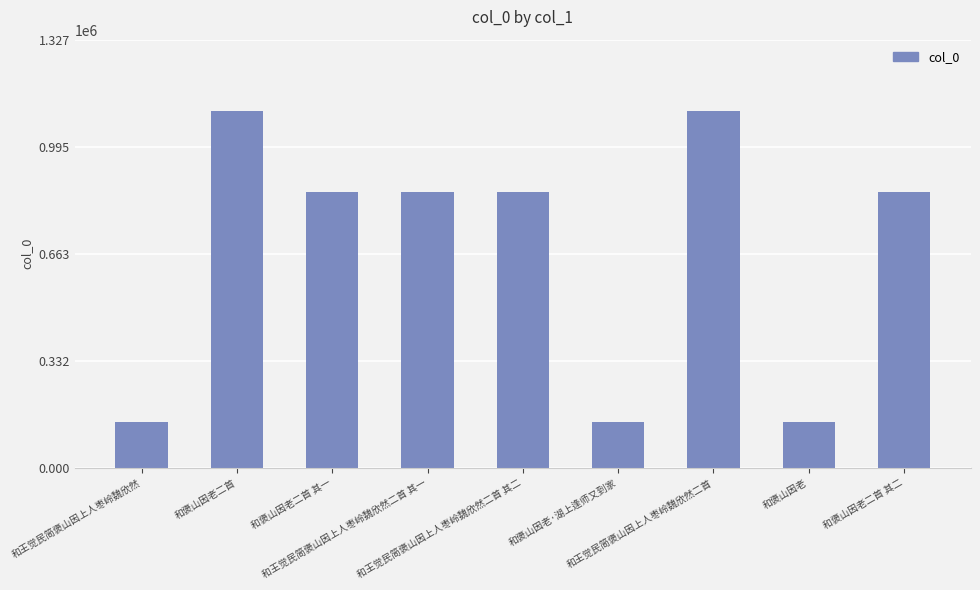

What is the value of the 4th bar from the left?

855992